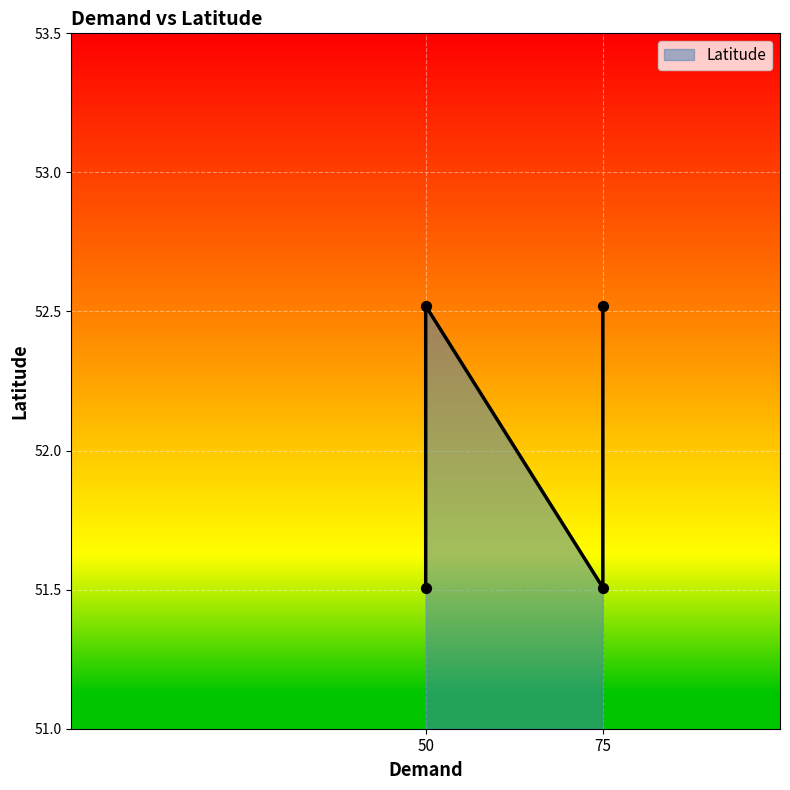

Approximately how many times larger is the value at 75 compared to 75?

1.0